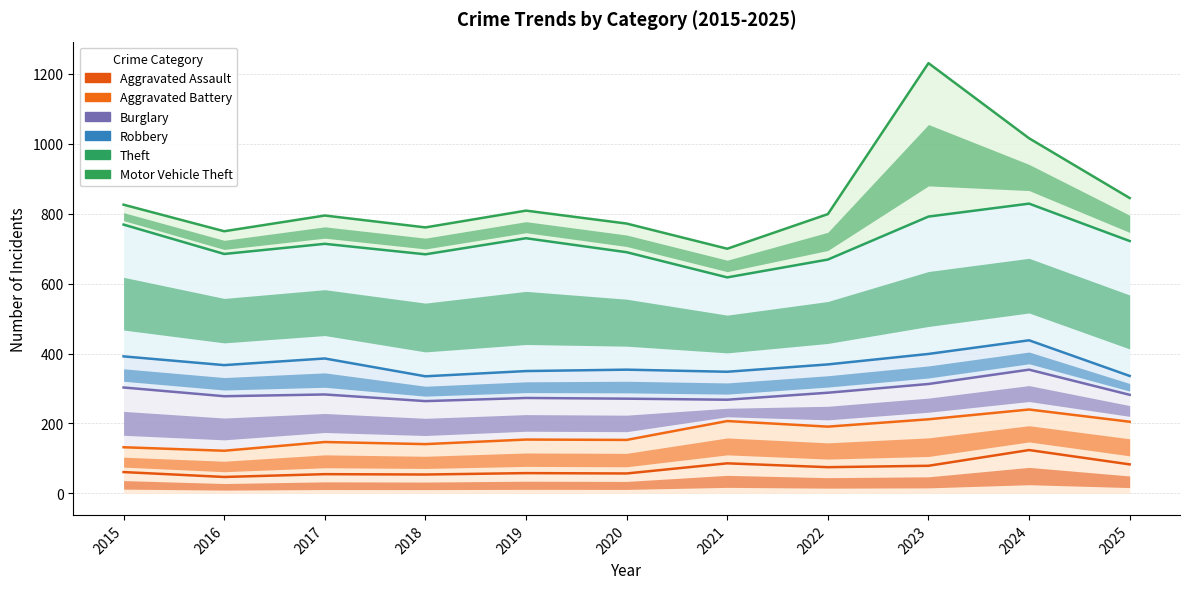

What is the difference between the second highest and minimum values in the Theft series?

174